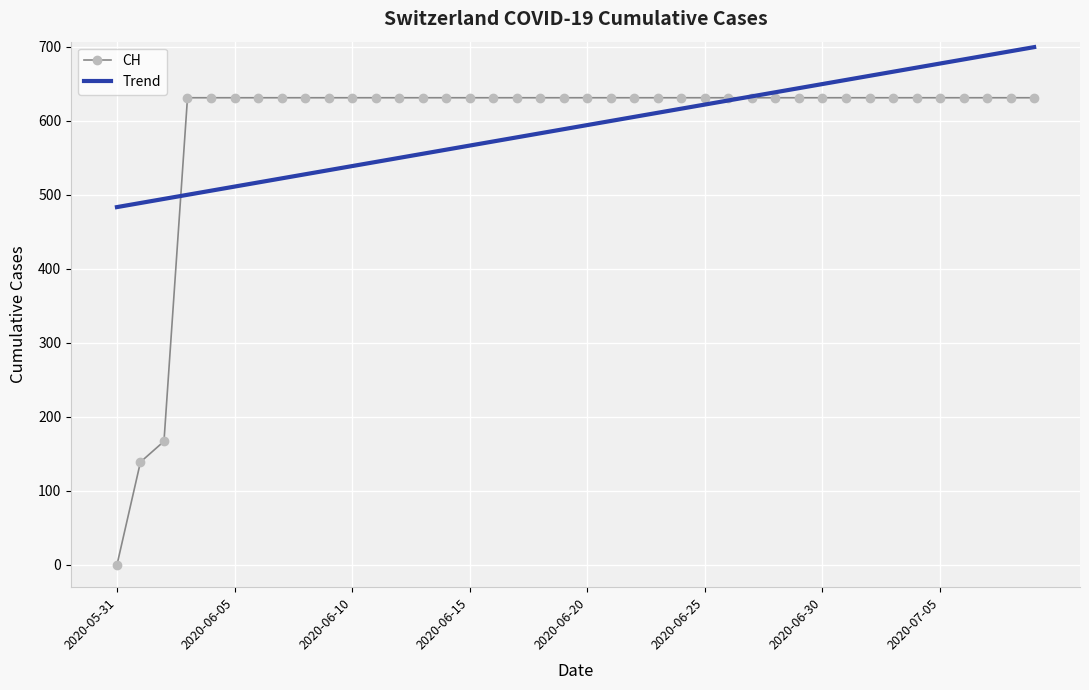

Which series has the widest spread of values?

CH